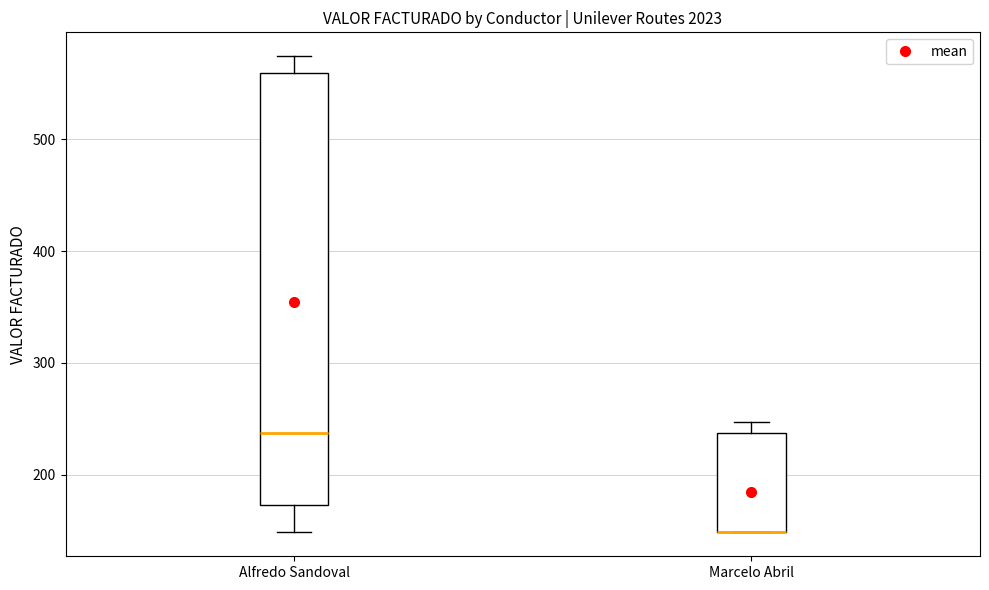

Where does the lower whisker of the box for Alfredo Sandoval end on the y-axis? The values are not printed on the chart, so give them approximately, as read against the axis.

150